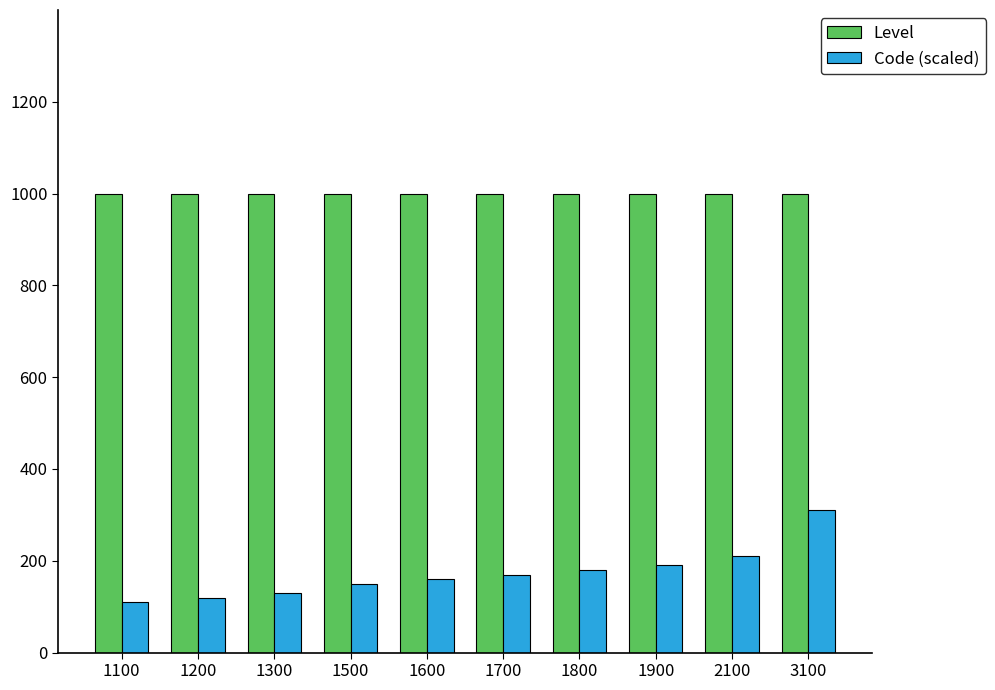

Rank the series at 1500 from highest to lowest value.

Level, Code (scaled)